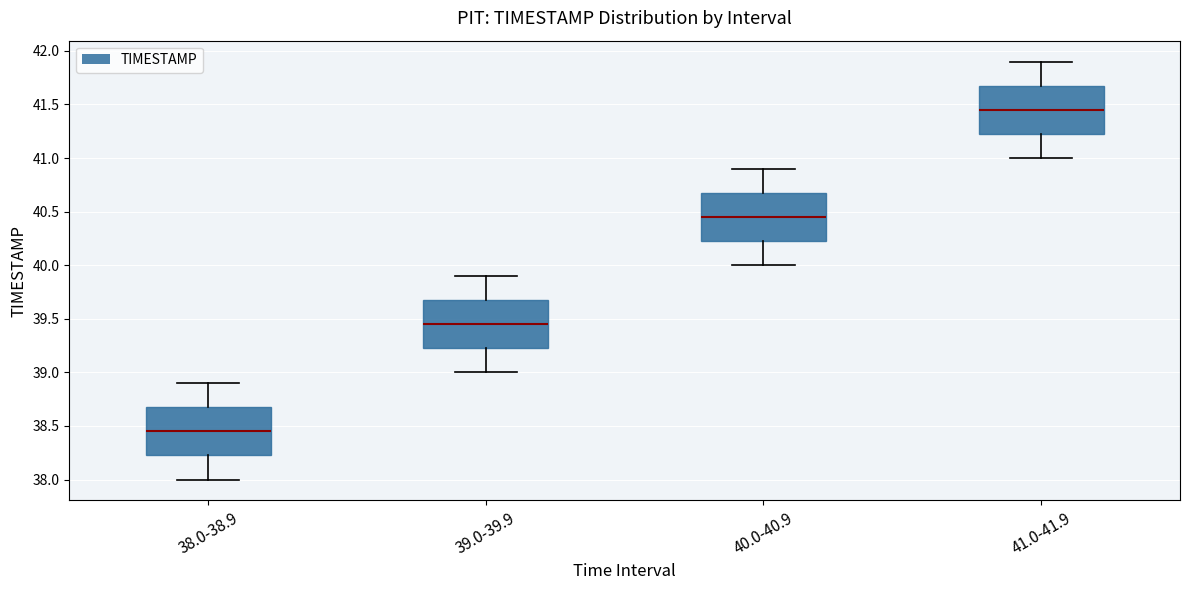

Reading left to right, read every box against the y-axis: the position of its median line, the range the box covers, and the ends of its whiskers. The values are not printed on the chart, so give them approximately, as read against the axis.

38.0-38.9: median 38.45, box 38.25 to 38.70, whiskers 38.00 to 38.90
39.0-39.9: median 39.45, box 39.25 to 39.70, whiskers 39.00 to 39.90
40.0-40.9: median 40.45, box 40.25 to 40.70, whiskers 40.00 to 40.90
41.0-41.9: median 41.45, box 41.25 to 41.70, whiskers 41.00 to 41.90